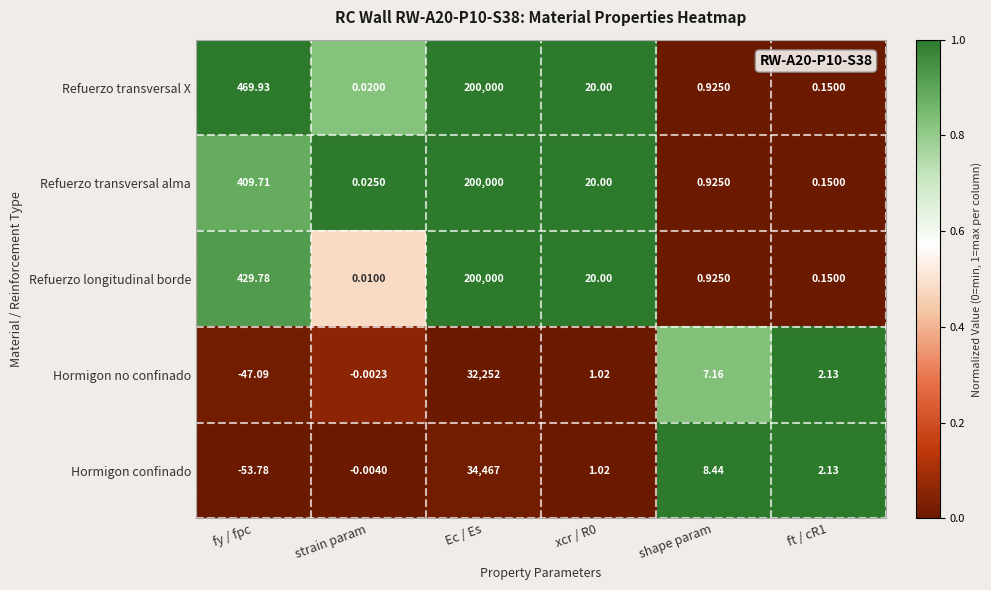

Between fy / fpc and shape param, which series saw the biggest shift?

Refuerzo transversal X